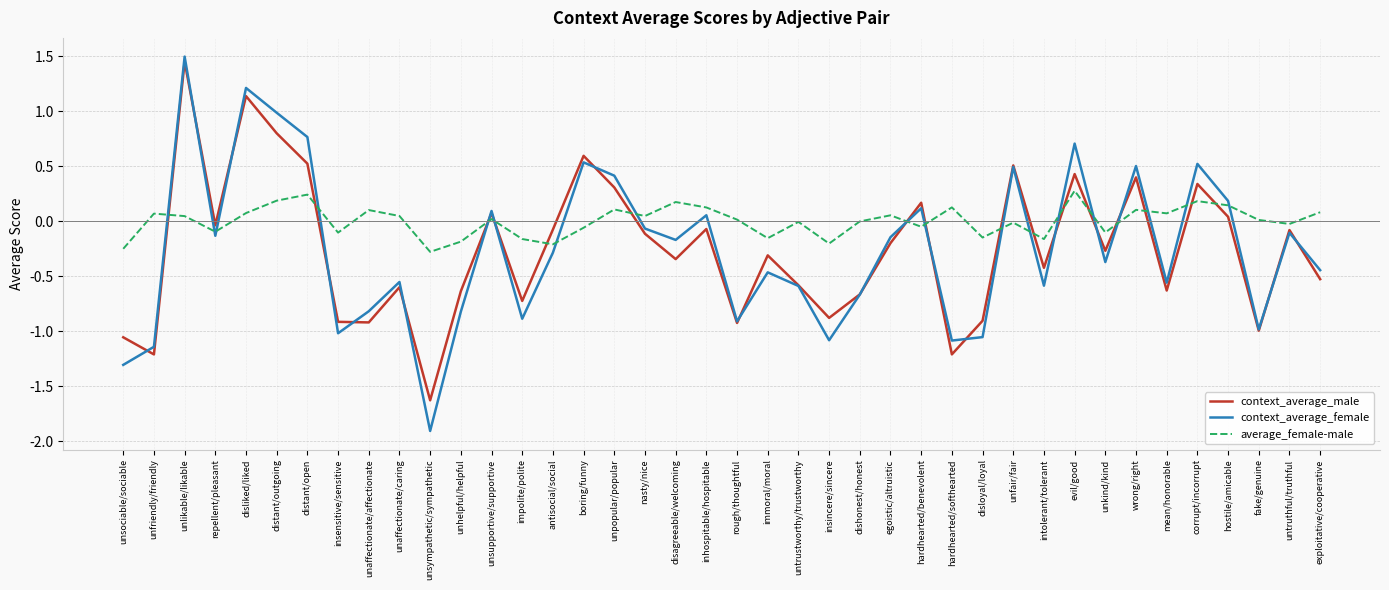

Where do context_average_female and context_average_male first cross each other?

unsociable/sociable and unfriendly/friendly